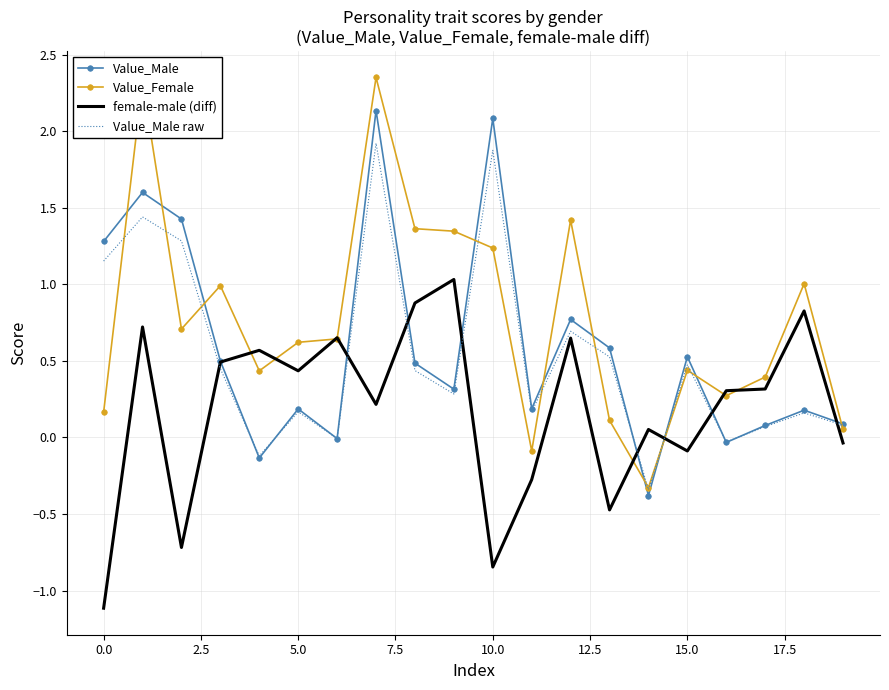

In Value_Male raw, how many points are higher than both neighbors (excluding endpoints)?

7